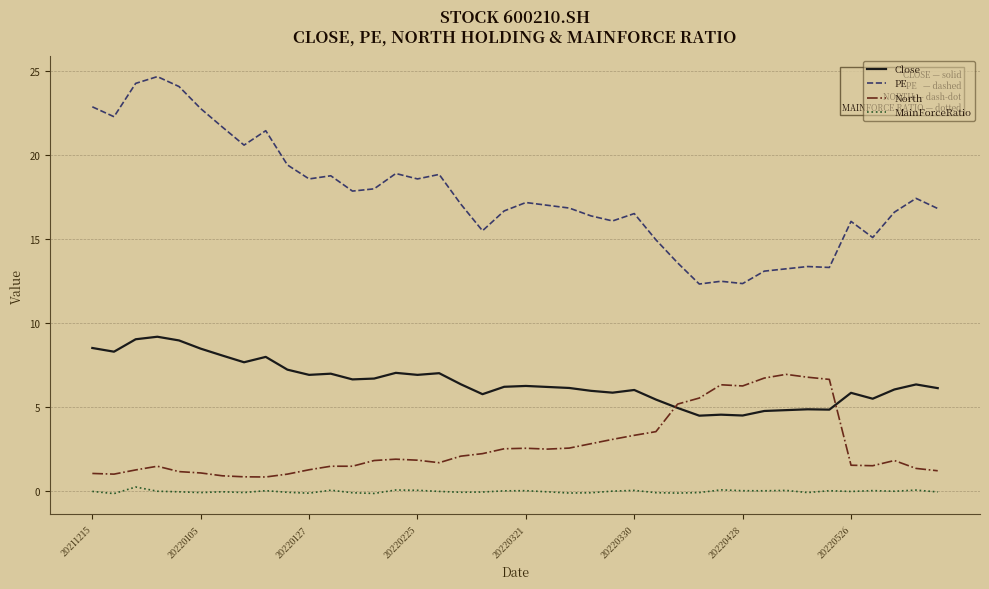

What are all the series names shown in the legend?

Close, PE, North, MainForceRatio